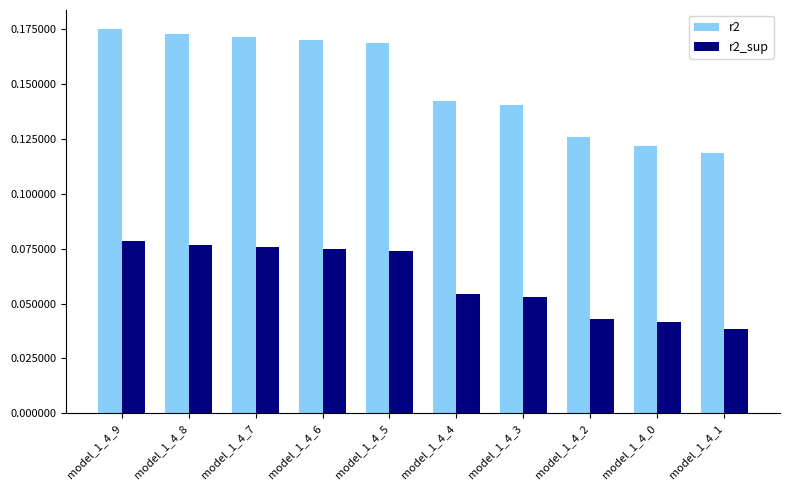

At which category does the chart reach its peak across all series?

model_1_4_9